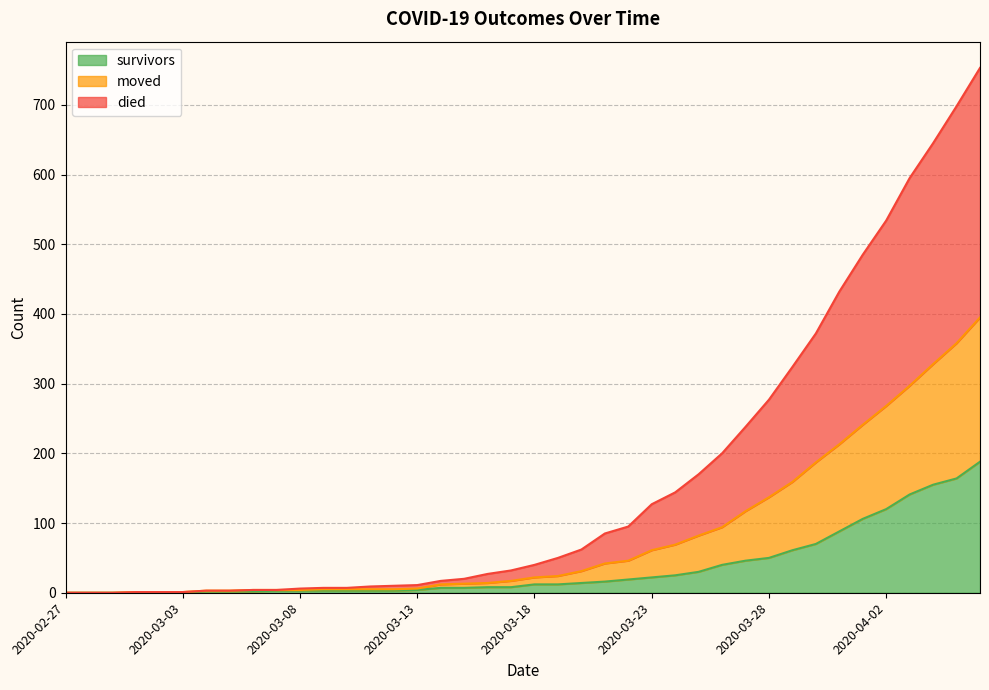

Which series has the largest total across all categories?

died